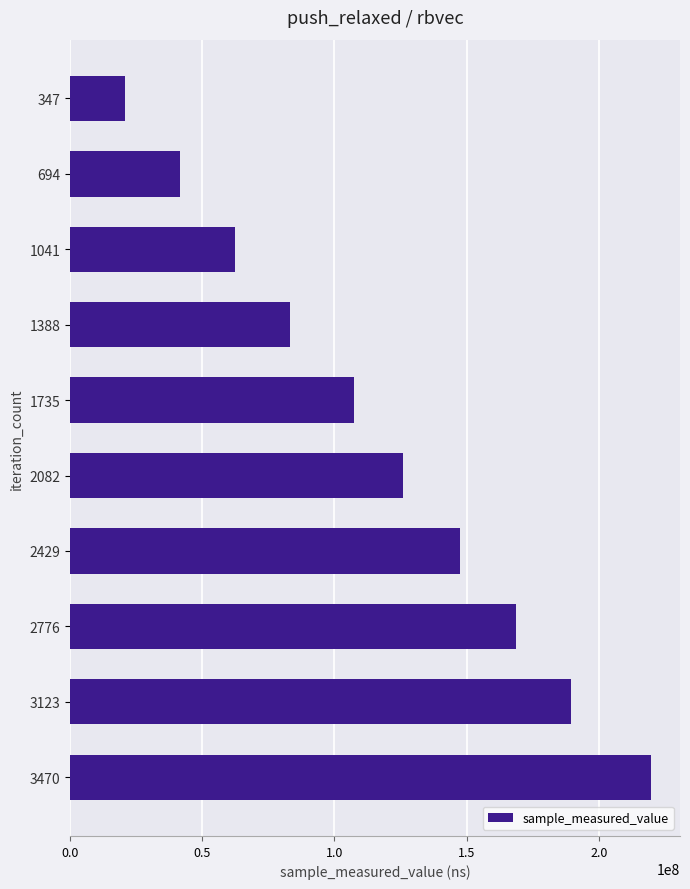

Approximately how many times larger is the value at 1041 compared to 1388?

0.8